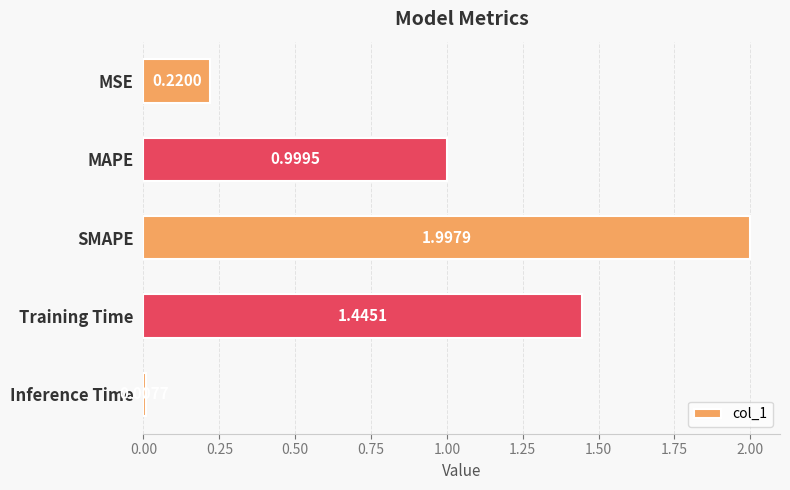

Between Training Time and MSE, which is larger?

Training Time